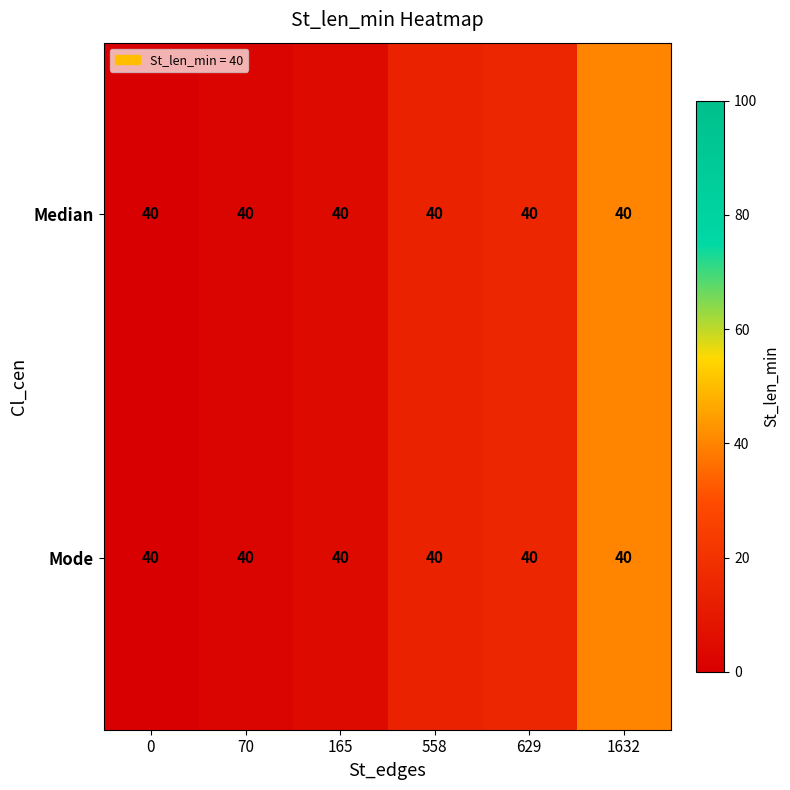

The value of Median at 165 is 5.4. True or false?

False